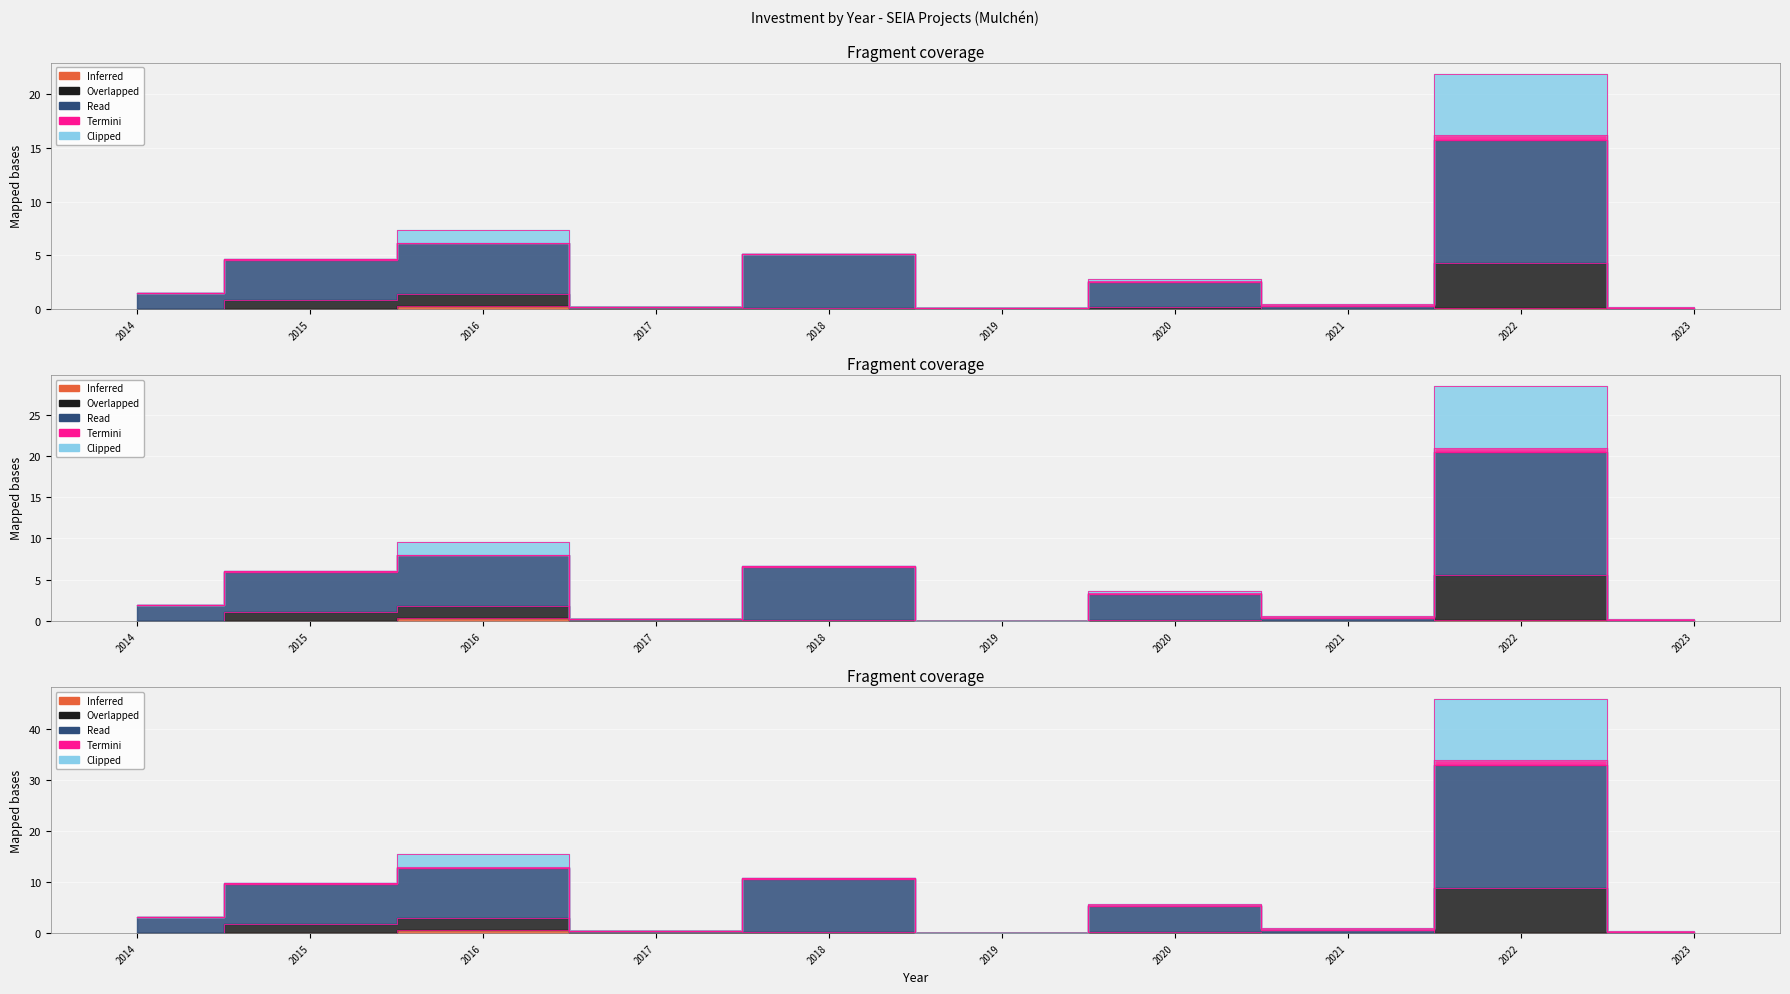

What is the average value of the Overlapped series?

0.9